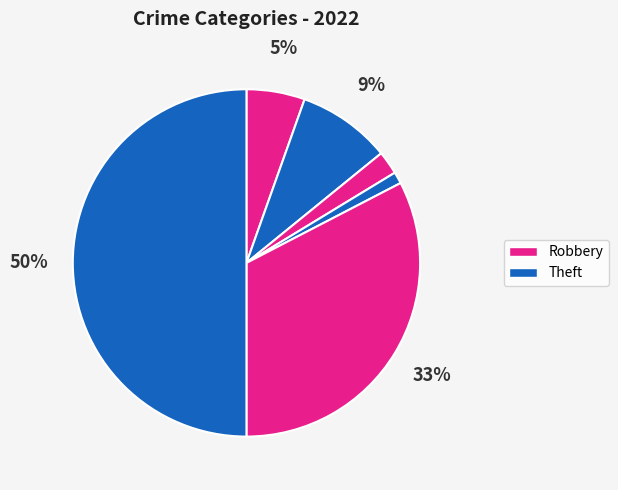

What is the largest slice in the pie chart?

Theft